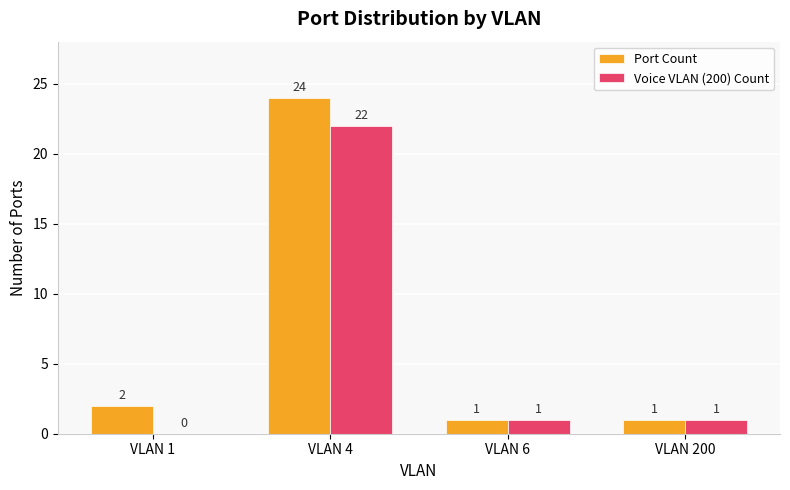

What value does the Port Count series have at VLAN 4, to the nearest 5?

25